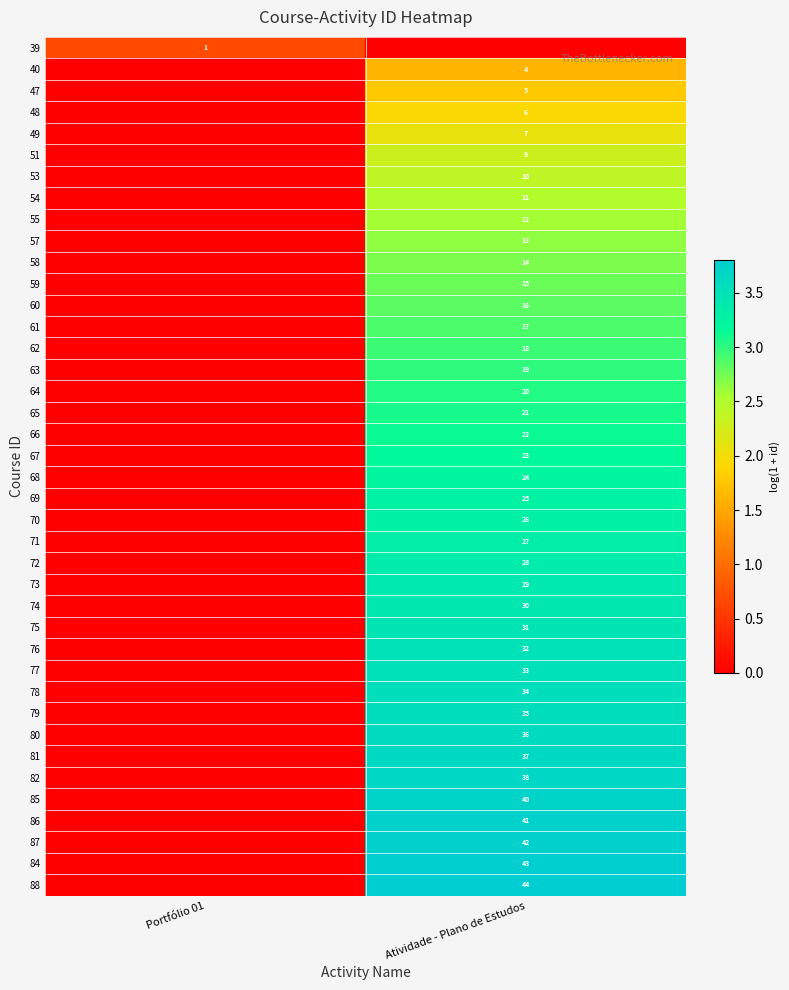

True or false: 73 has a value of 29 at Atividade - Plano de Estudos.

True